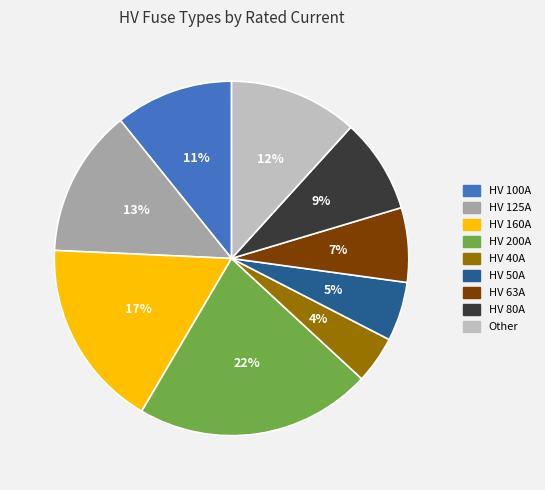

To the nearest percent, what is the average slice percentage?

11%